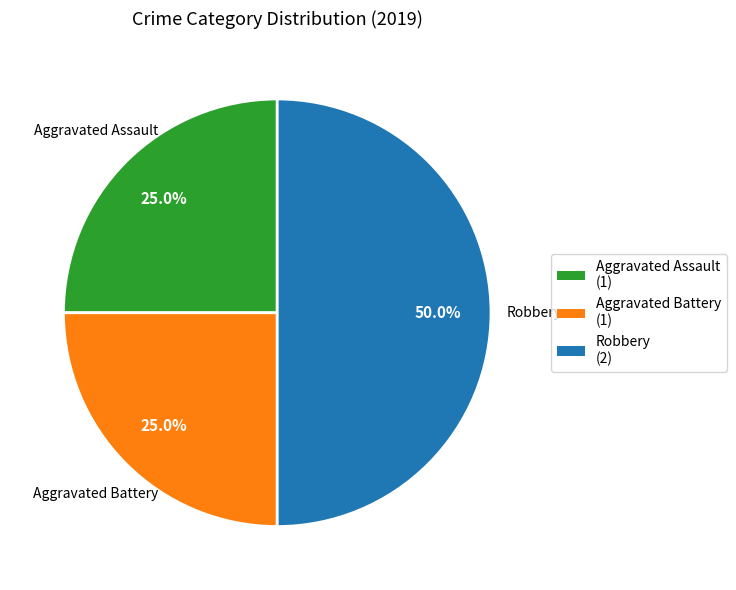

Which has a higher value, Aggravated Battery (1) or Robbery (2)?

Robbery (2)